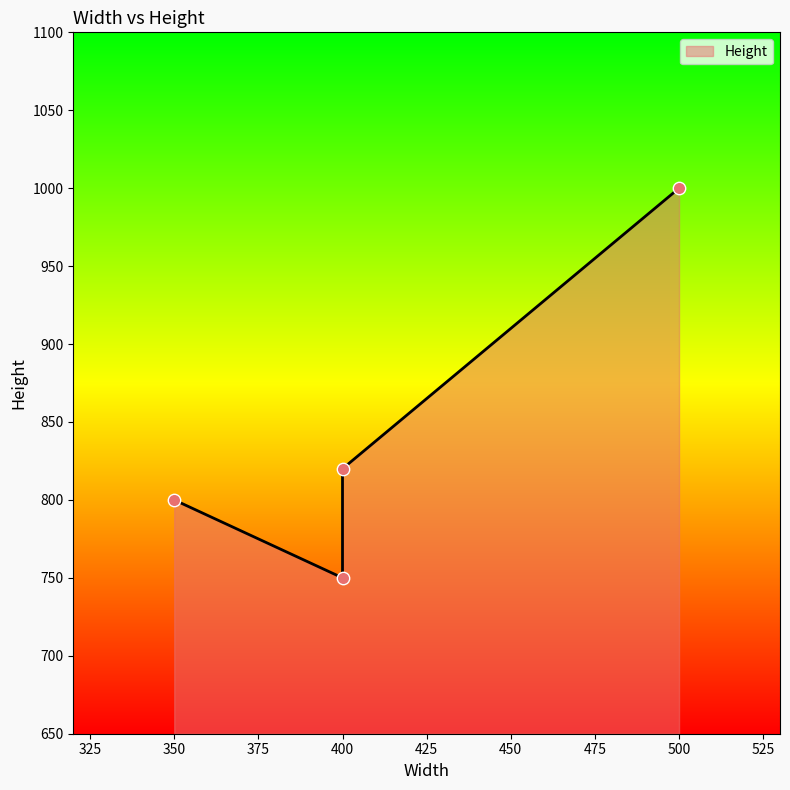

What is the change in value from 400 to 500?

+180